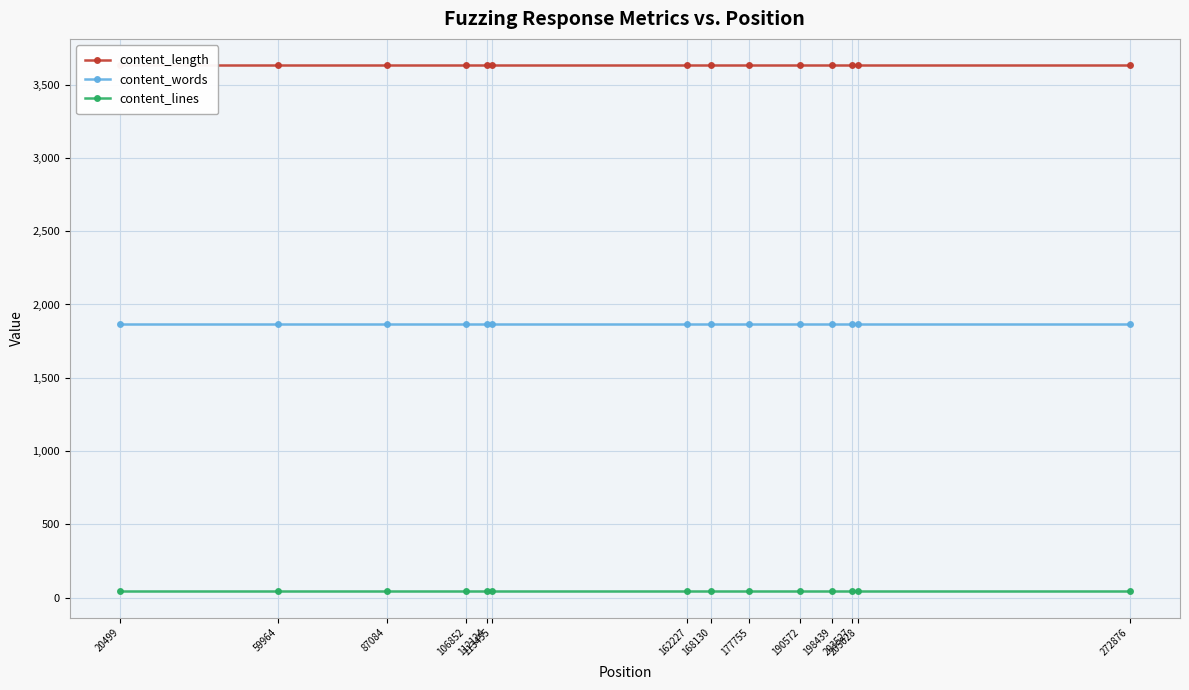

At which label is content_length closest to 3633?

20499